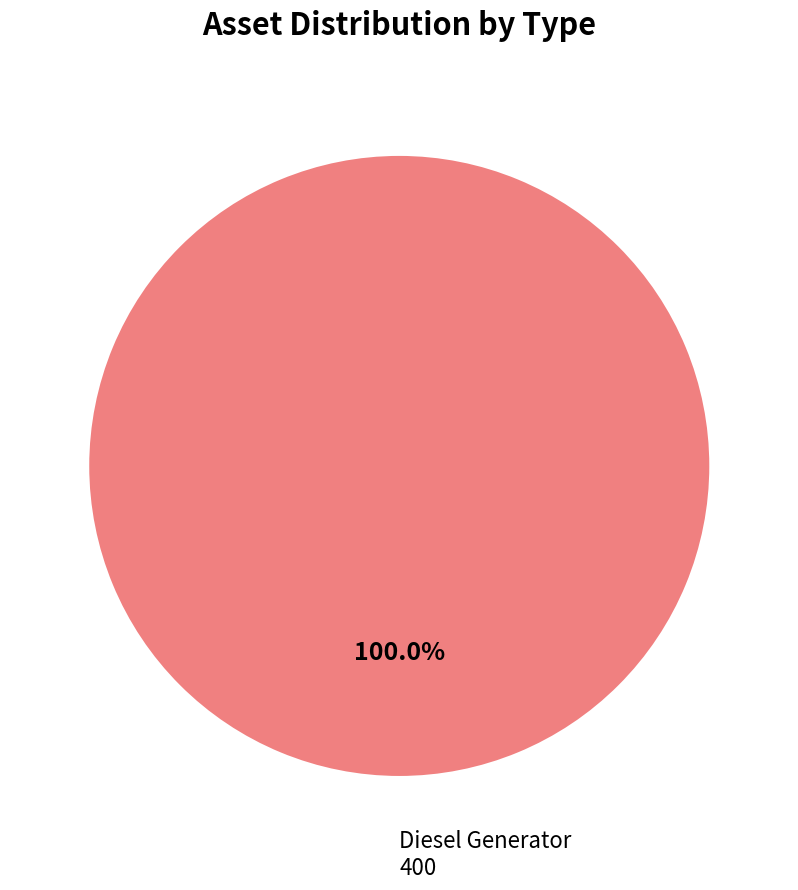

What is the majority slice?

Diesel Generator